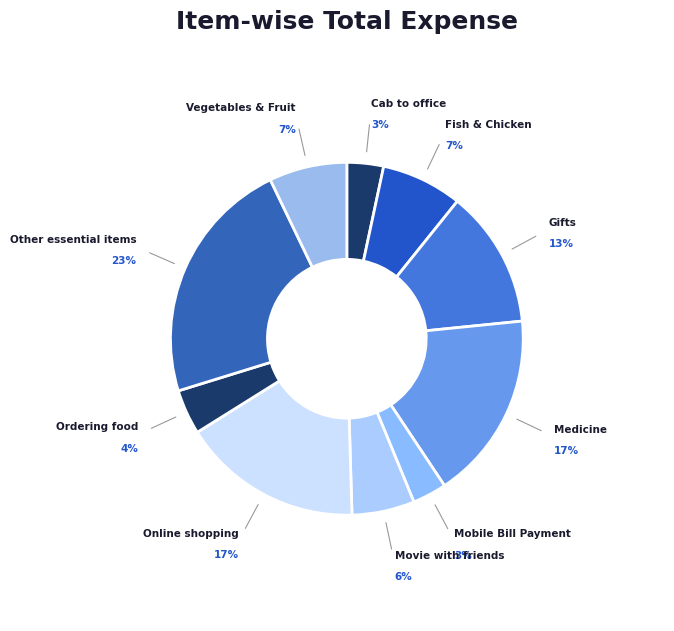

What percentage is the Ordering food slice, to the nearest percent?

4%